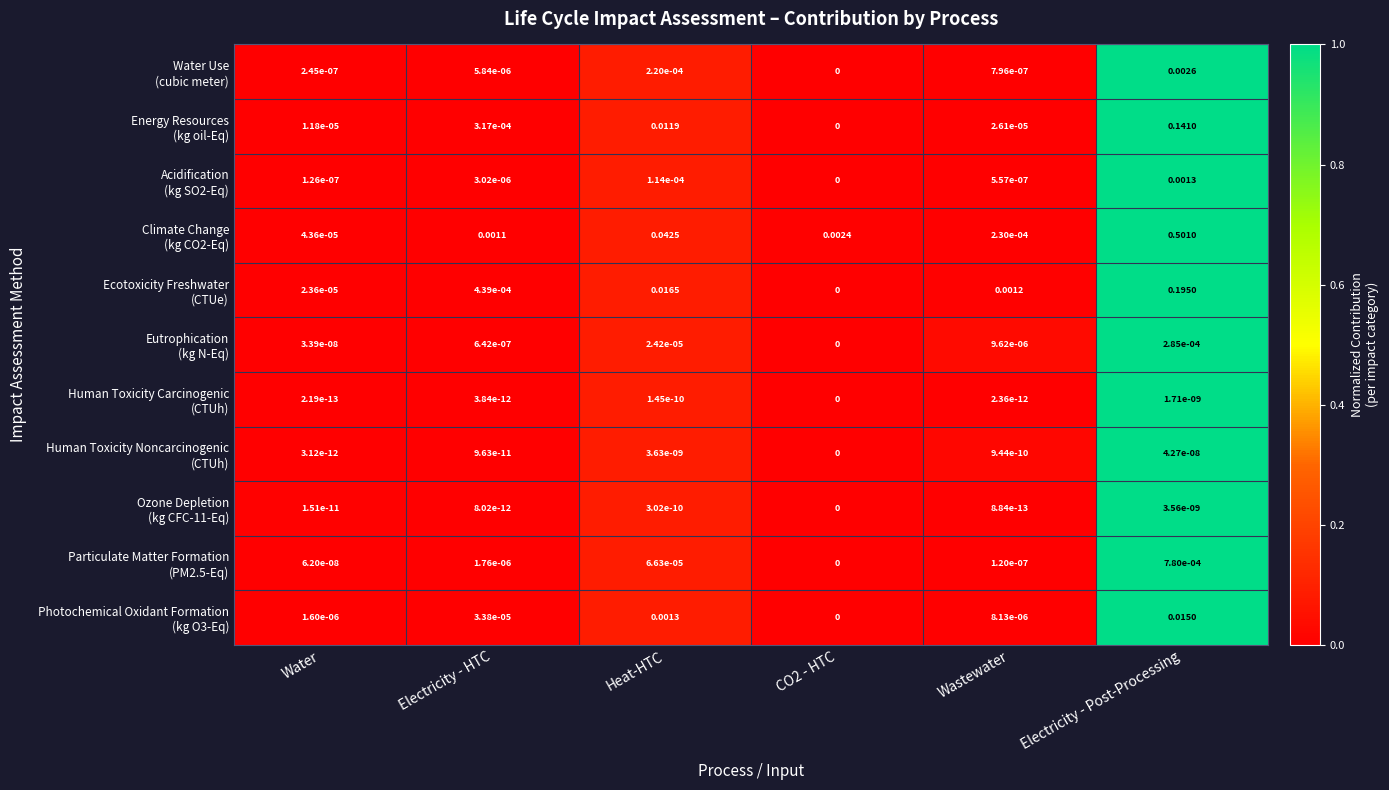

At which category is the sum across all series the highest?

Electricity - Post-Processing